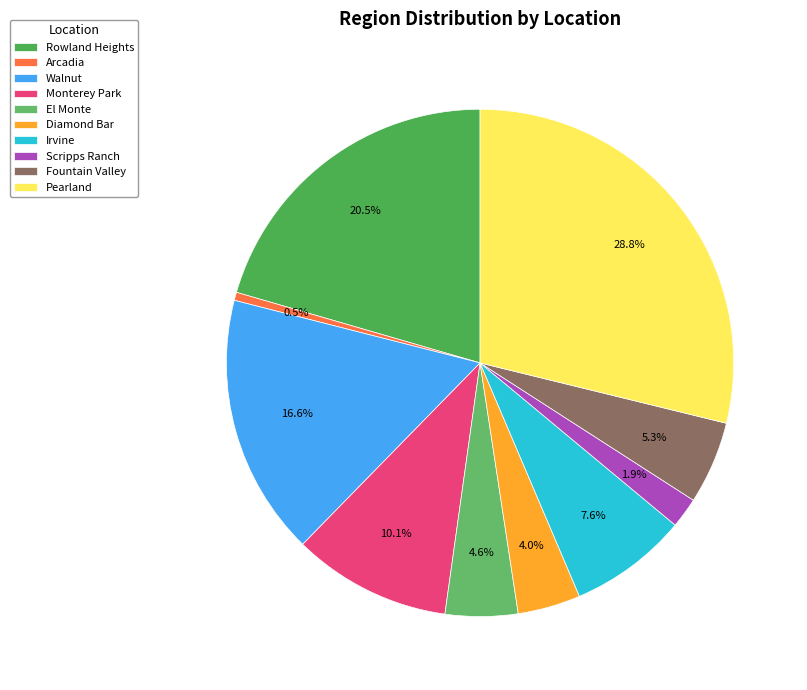

How many slices are in this pie chart?

10